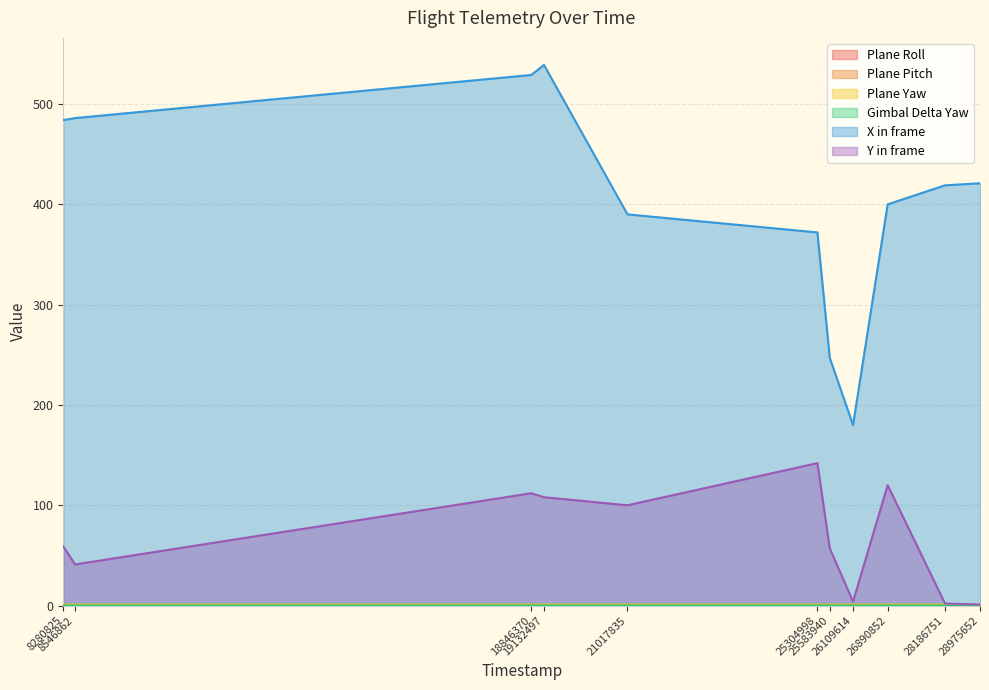

Does the chart display data point markers on the line(s)?

No